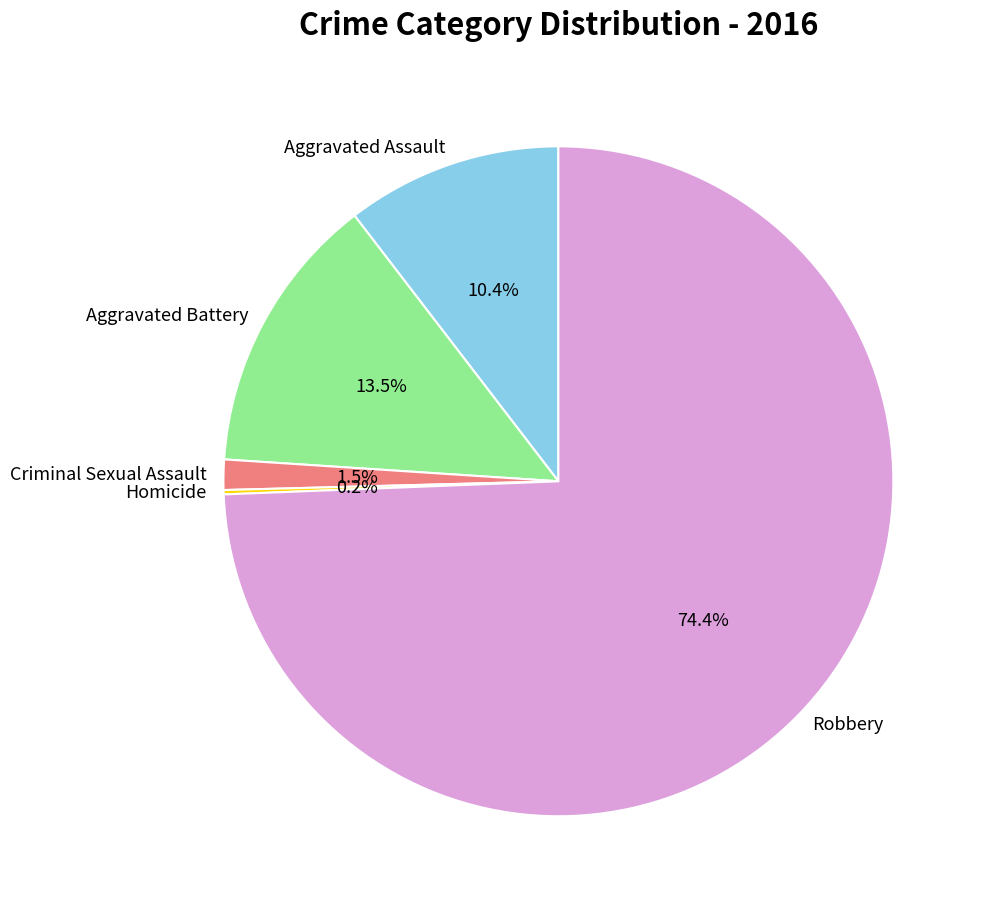

Is the sum of Robbery and Criminal Sexual Assault greater than half?

Yes